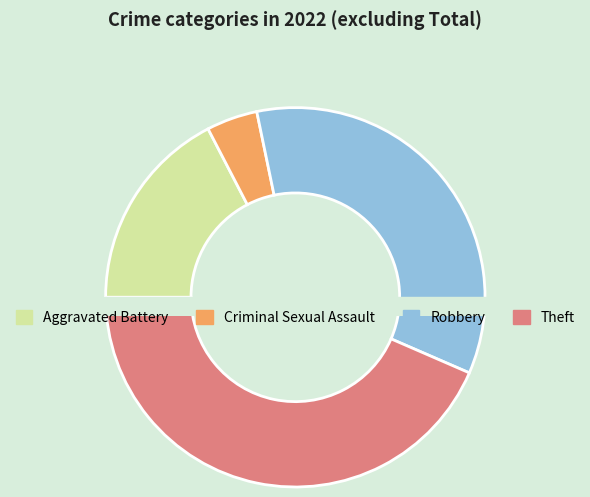

What is the ratio of the value at Criminal Sexual Assault to the value at Aggravated Battery?

0.2